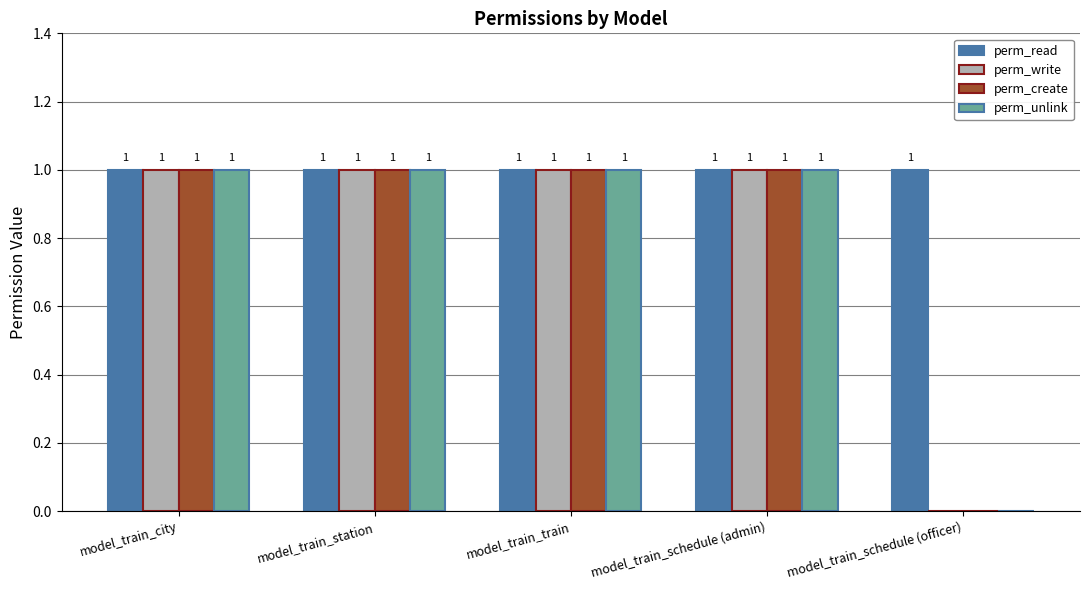

What is the total value across all series at model_train_schedule (admin)?

4